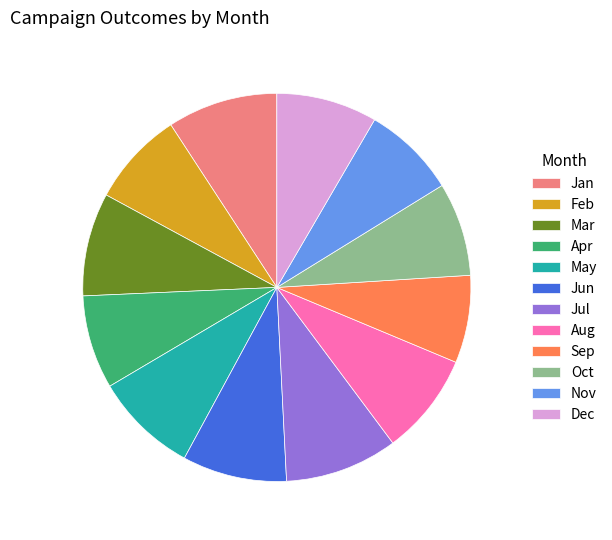

True or false: Oct accounts for 1% of the total.

False